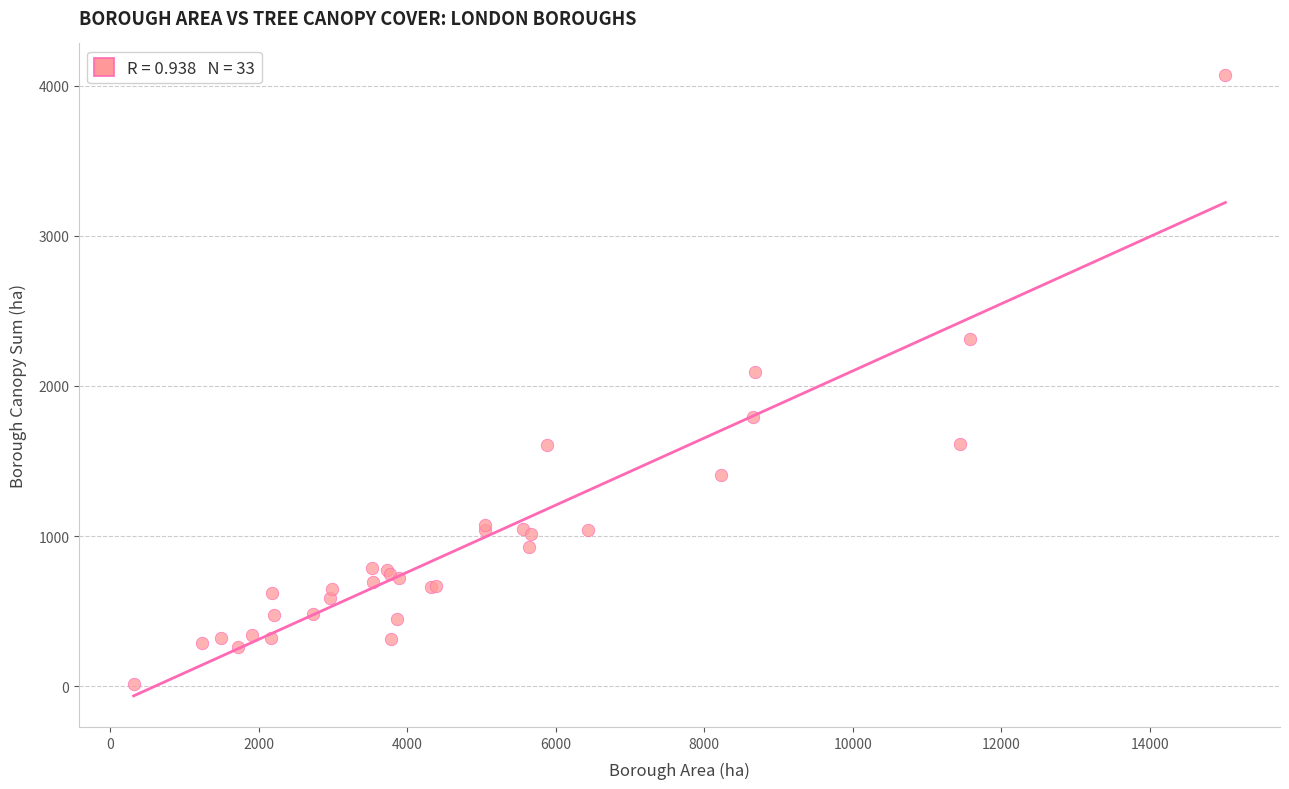

What Y value in the scatter plot is closest to 2043?

2093.6